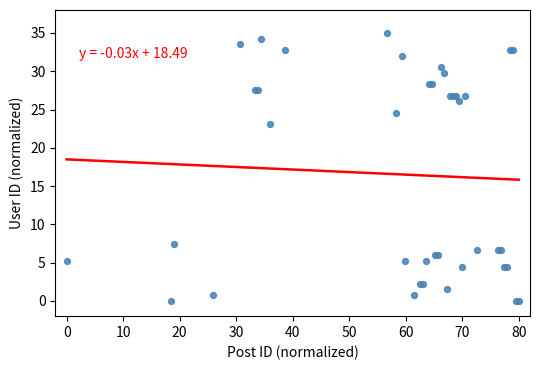

What Y value in the scatter plot is closest to 17?

23.1